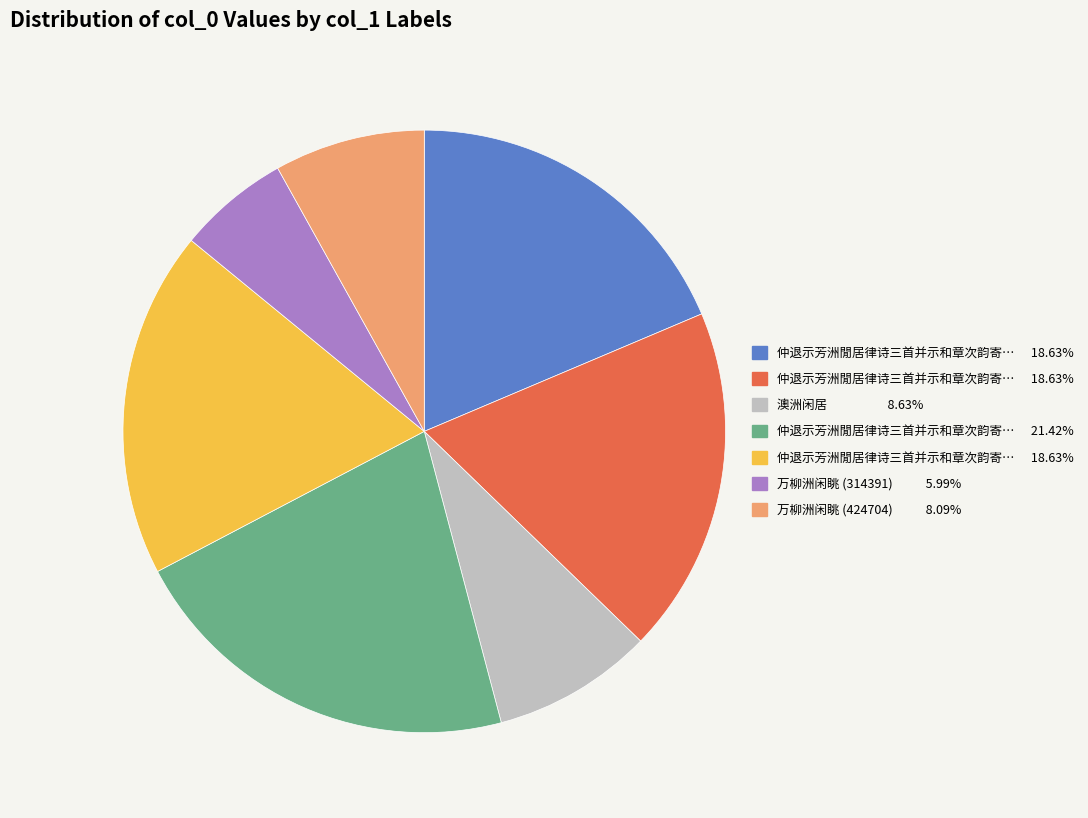

Is there a majority slice in this chart?

No